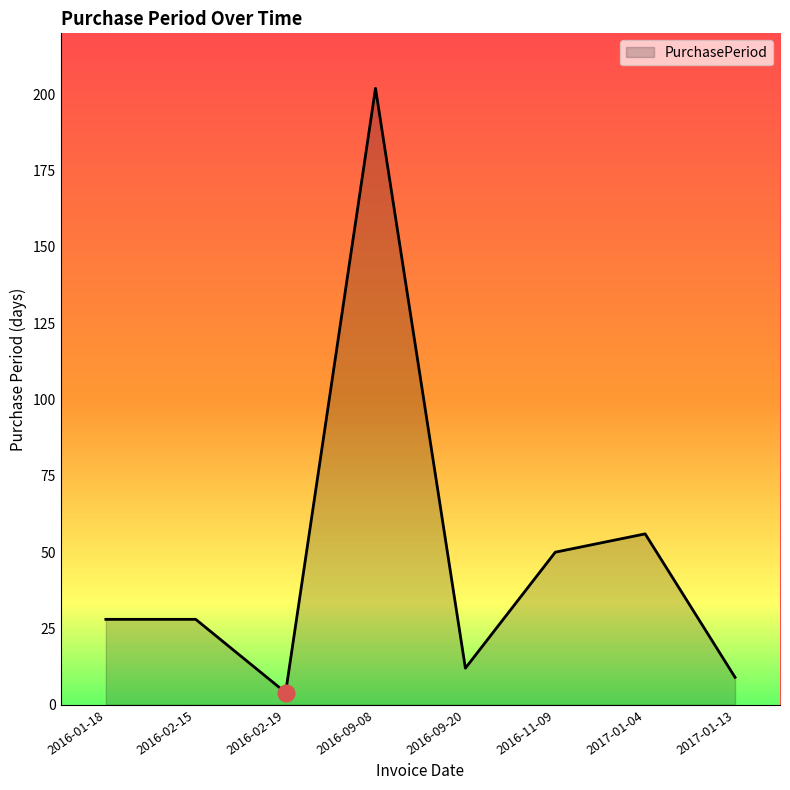

What position from the left is 2017-01-04?

7